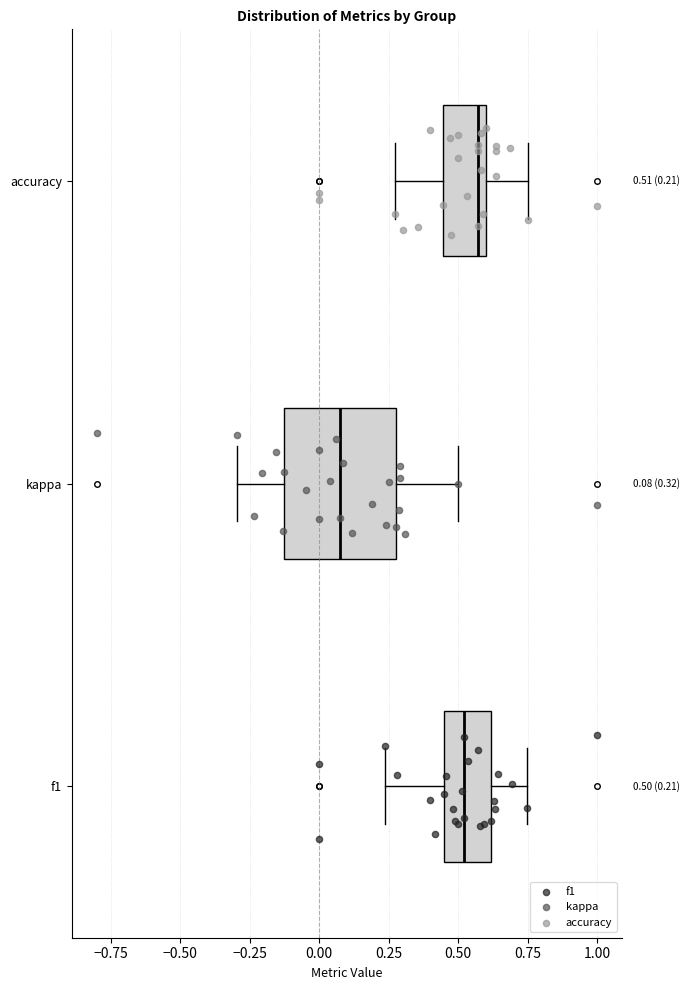

Comparing the boxes themselves (not the whiskers), which one is the widest?

kappa